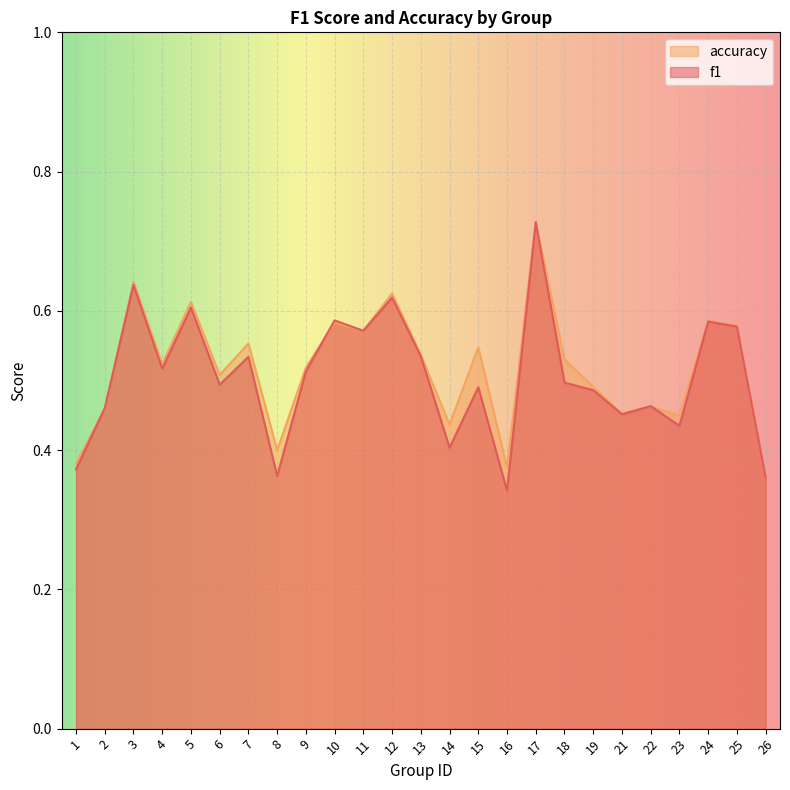

Which series has the largest total across all categories?

accuracy